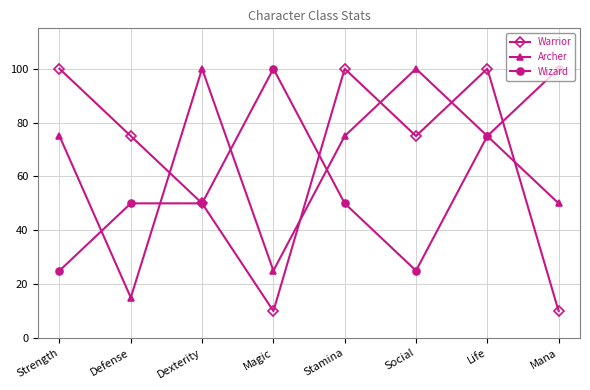

How many series are shown in this chart?

3